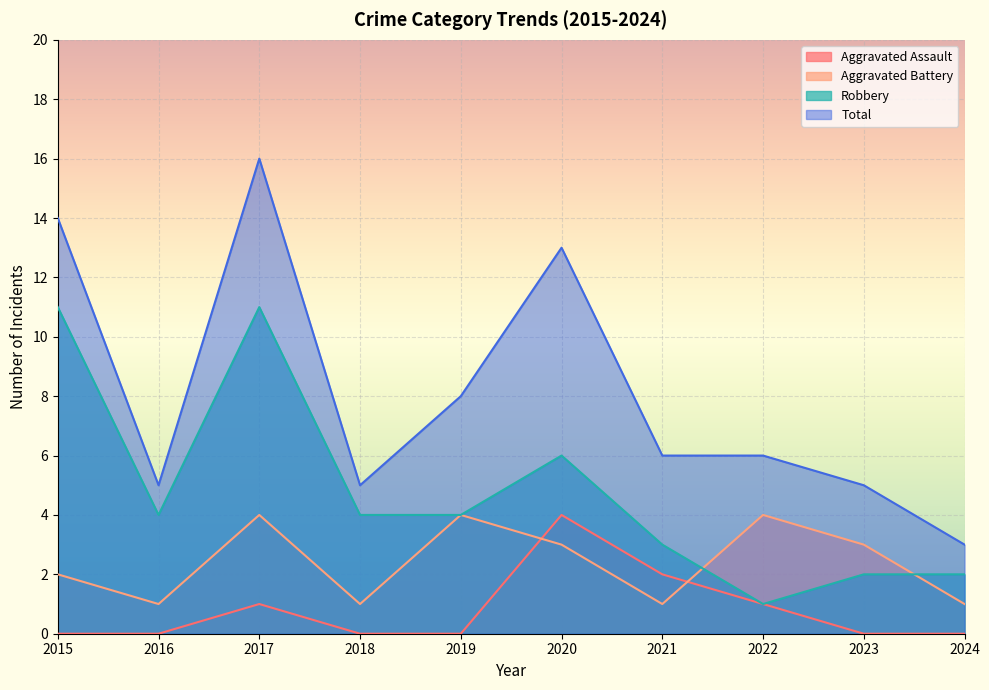

What are all the series names shown in the legend?

Aggravated Assault, Aggravated Battery, Robbery, Total